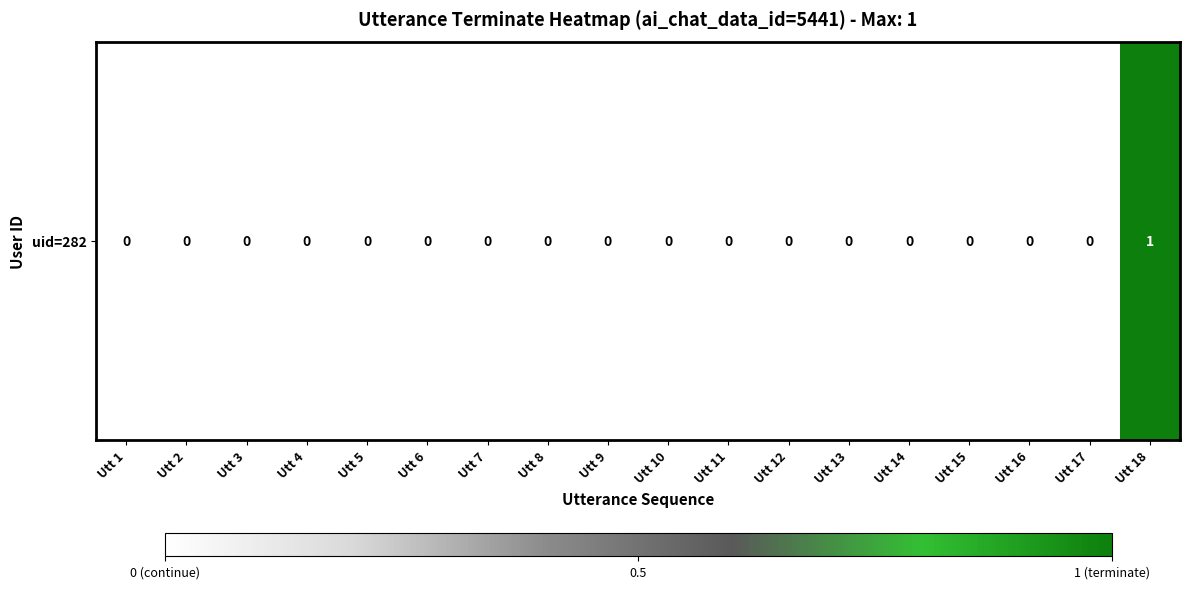

Which label corresponds to the largest value in the chart?

Utt 18